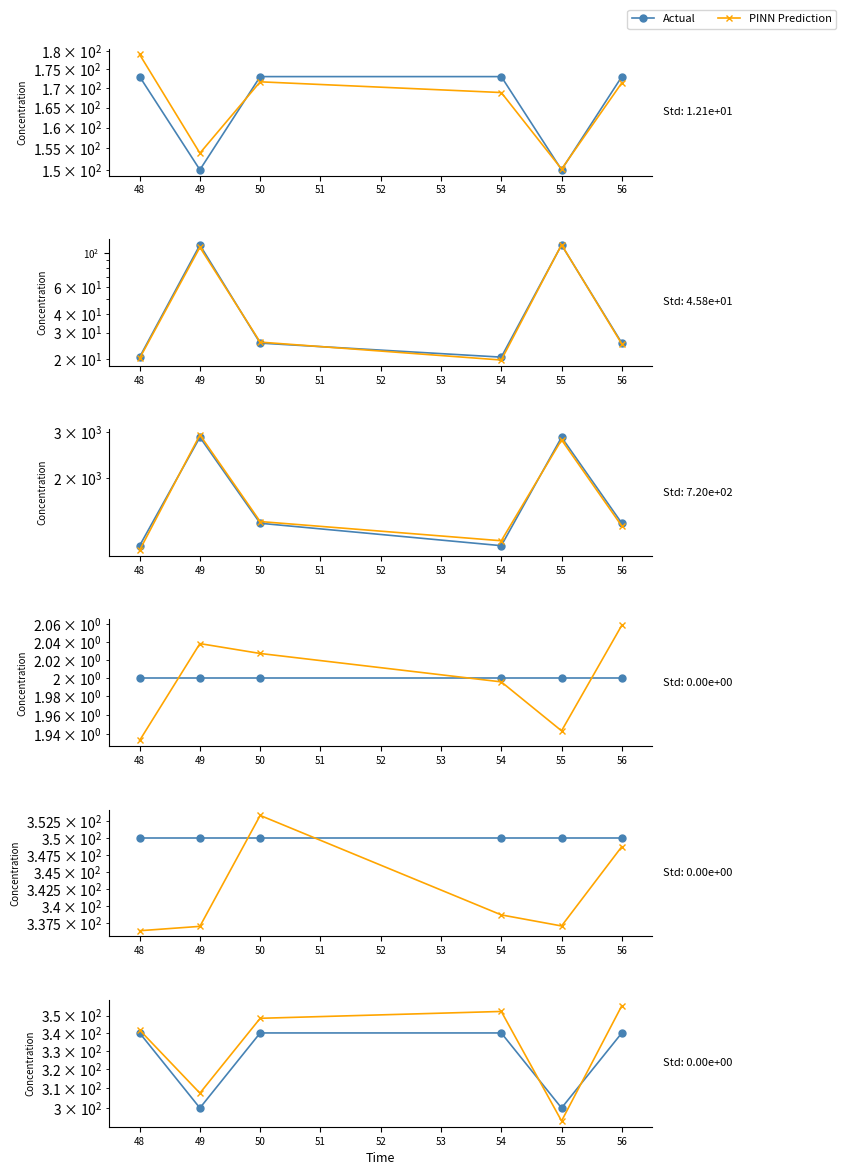

At how many categories does at least one series exceed 303?

5